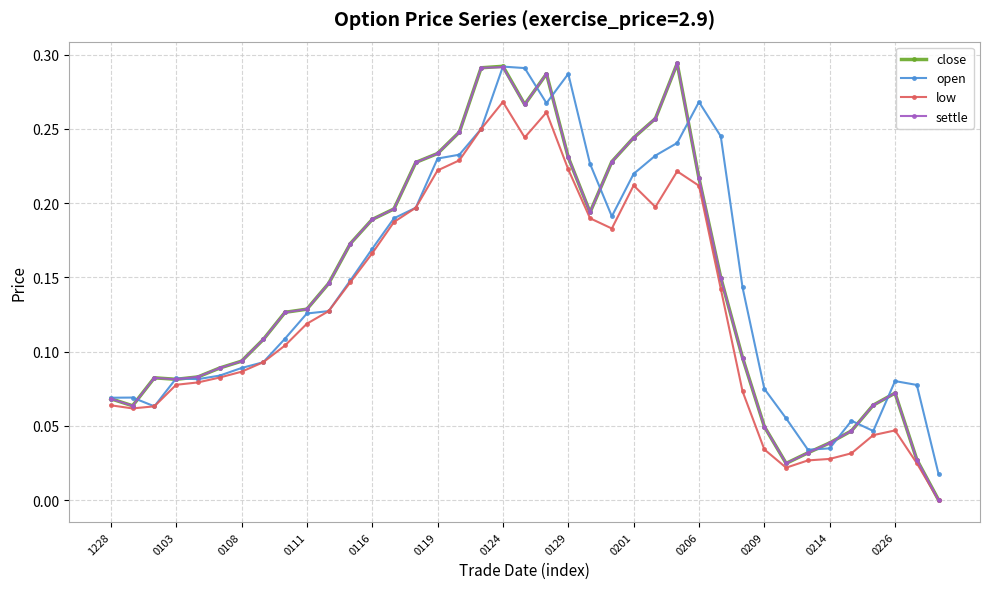

What are all the series names shown in the legend?

close, open, low, settle